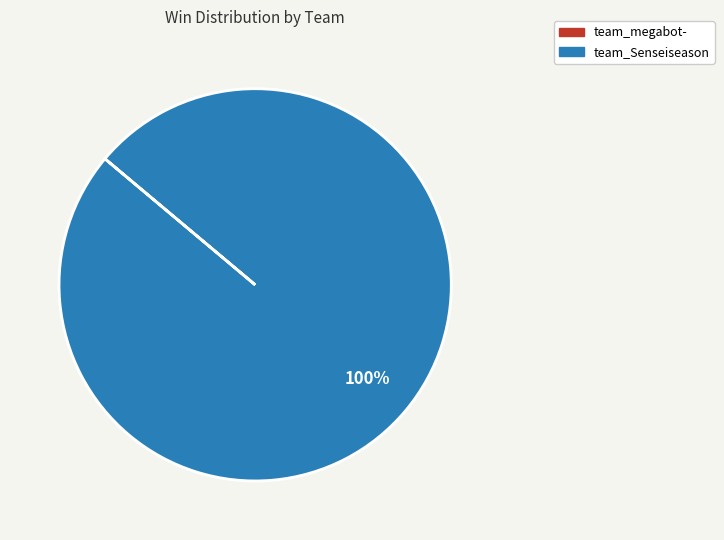

Is there any slice that represents more than half of the pie?

Yes